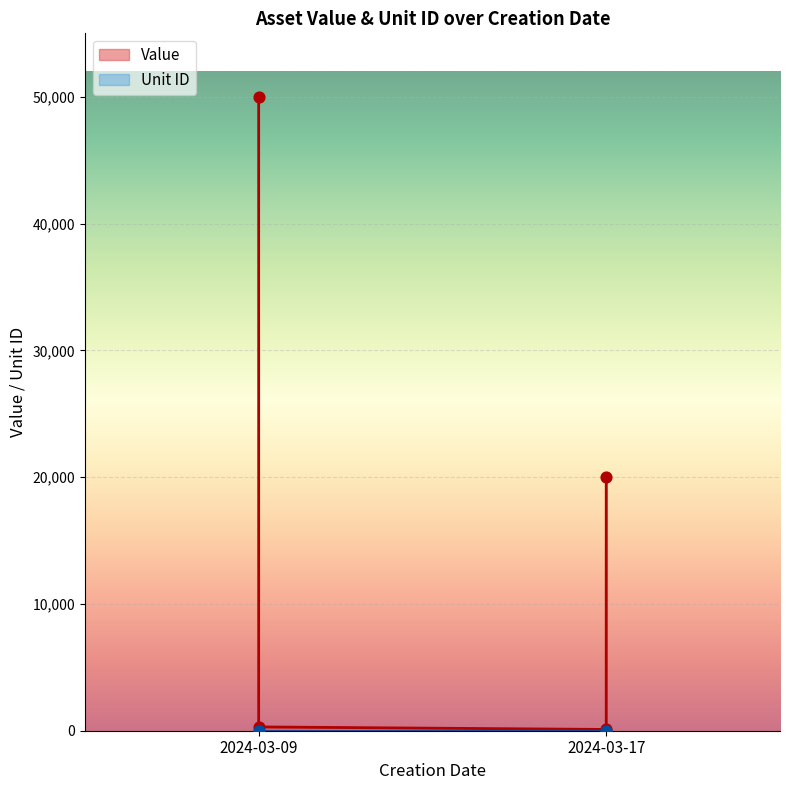

What are all the series names shown in the legend?

Value, Unit ID